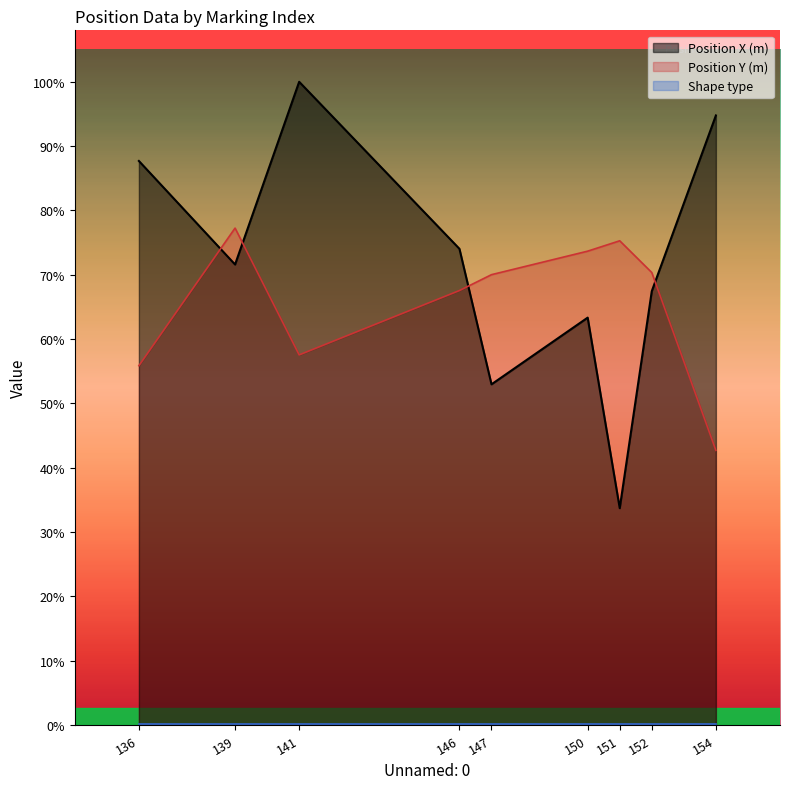

How many lines are shown in the chart?

2